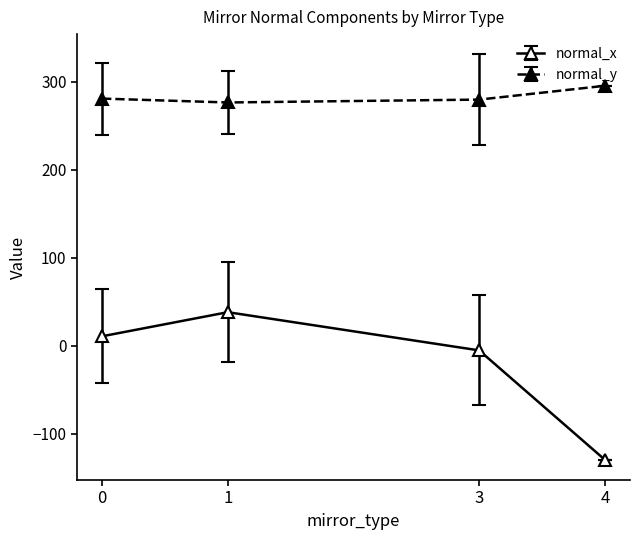

True or false: normal_x has more than 1 points higher than both neighbors.

False